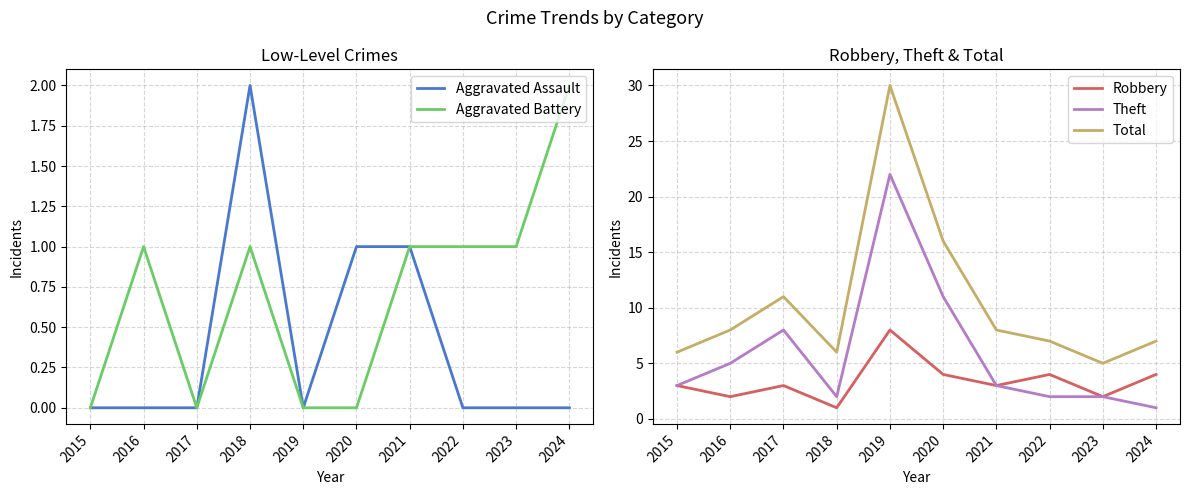

Rank the series by their maximum value, from lowest to highest.

Aggravated Assault, Aggravated Battery, Robbery, Theft, Total